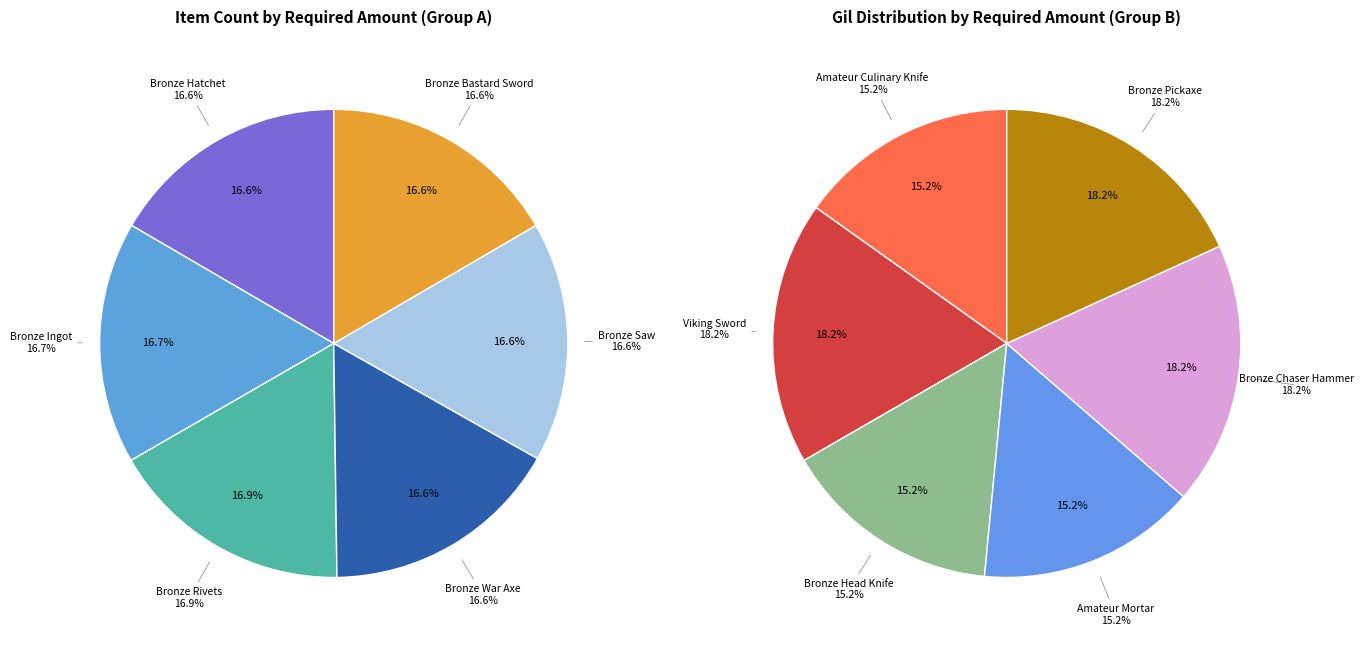

Combined, what portion of the pie is Bronze War Axe and Amateur Mortar?

15.8%